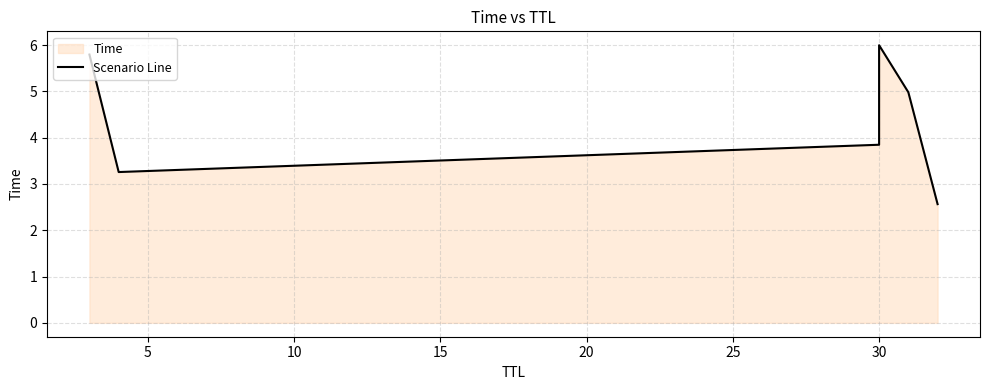

Does the chart have visible grid lines?

Yes